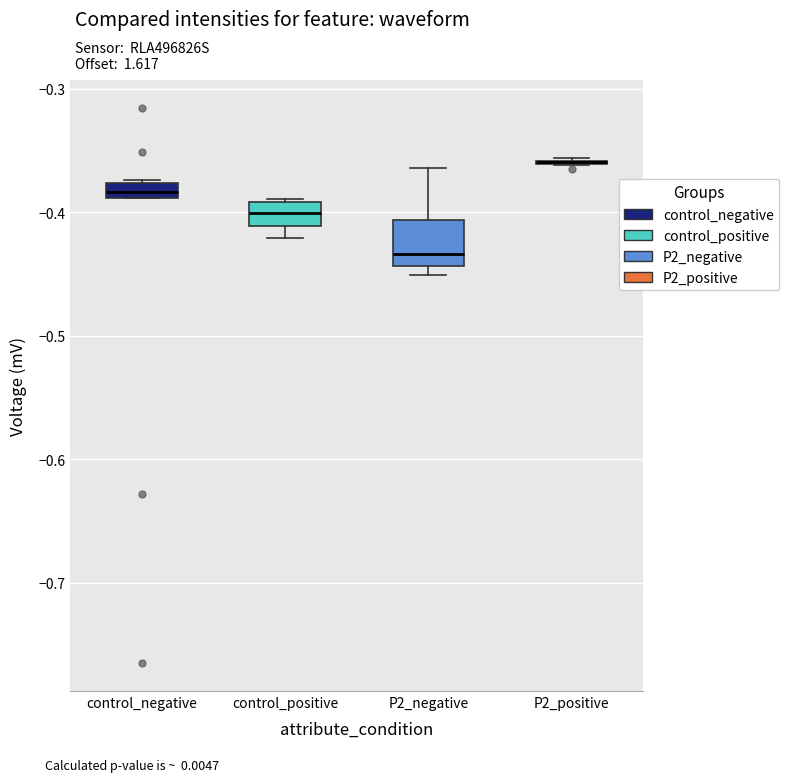

Which box is the tallest, from its lower edge to its upper edge?

P2_negative